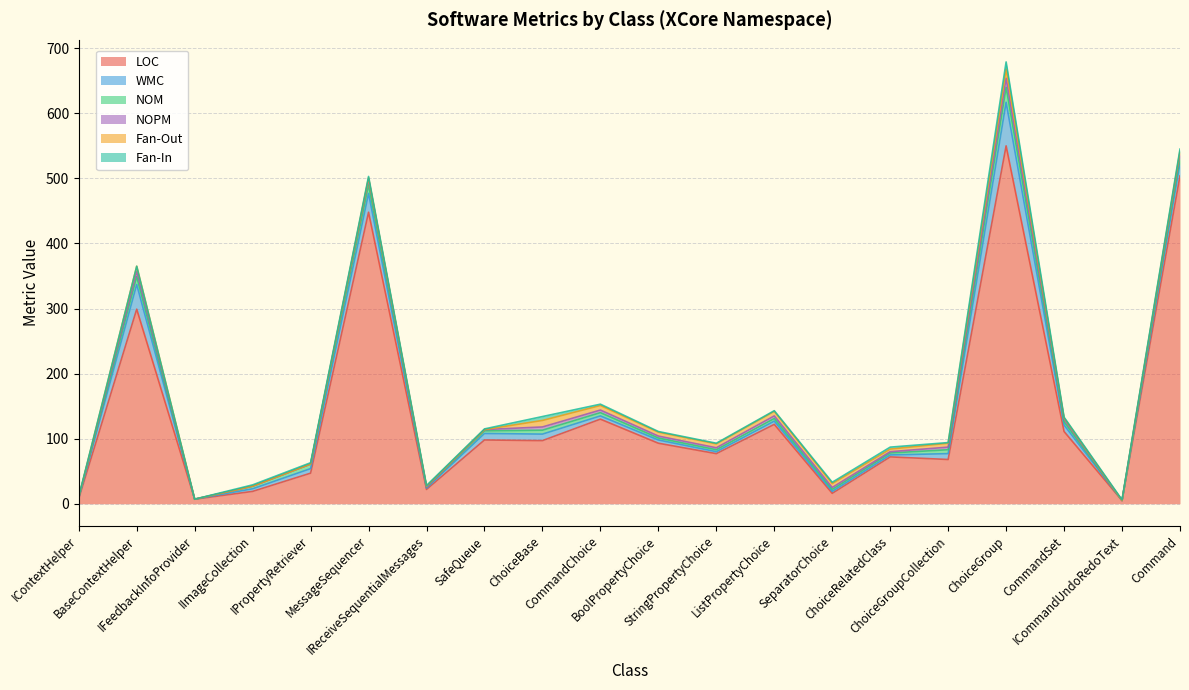

Reading left to right, list all the values displayed in this chart.

LOC: 8	299	7	19	47	448	22	98	97	130	93	77	122	16	72	68	550	111	5	504
WMC: 1	38	0	4	7	29	2	10	10	5	5	3	5	3	3	9	67	10	0	19
NOM: 1	12	0	4	7	13	2	4	6	5	3	3	4	3	3	6	23	5	0	9
NOPM: 0	8	0	0	0	9	0	2	5	4	3	3	4	3	2	4	14	4	0	7
Fan-Out: 0	8	0	0	0	2	1	0	10	7	6	6	7	6	4	6	14	2	0	3
Fan-In: 1	0	0	2	2	2	1	1	6	2	1	1	1	2	3	1	11	1	1	3